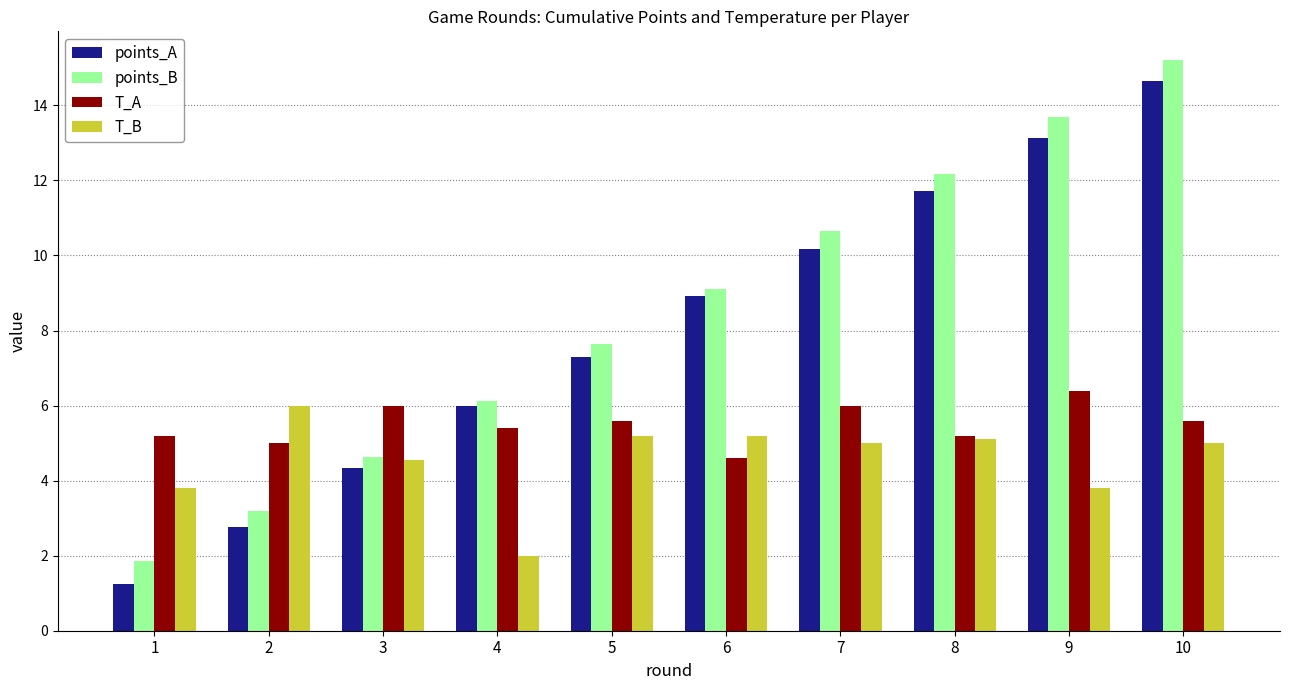

At 1, list the series in order from smallest to largest.

points_A, points_B, T_B, T_A